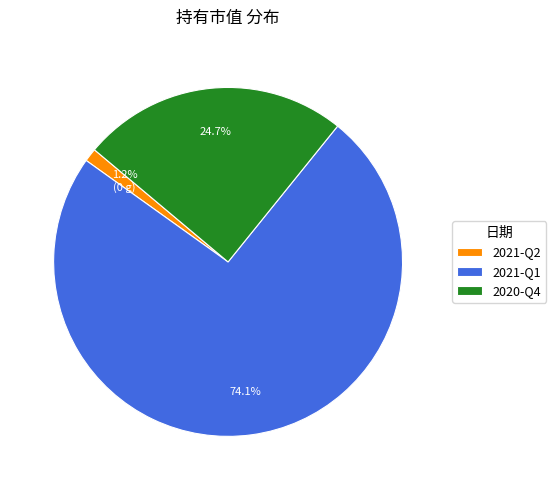

Which category has the biggest portion of the pie?

2021-Q1